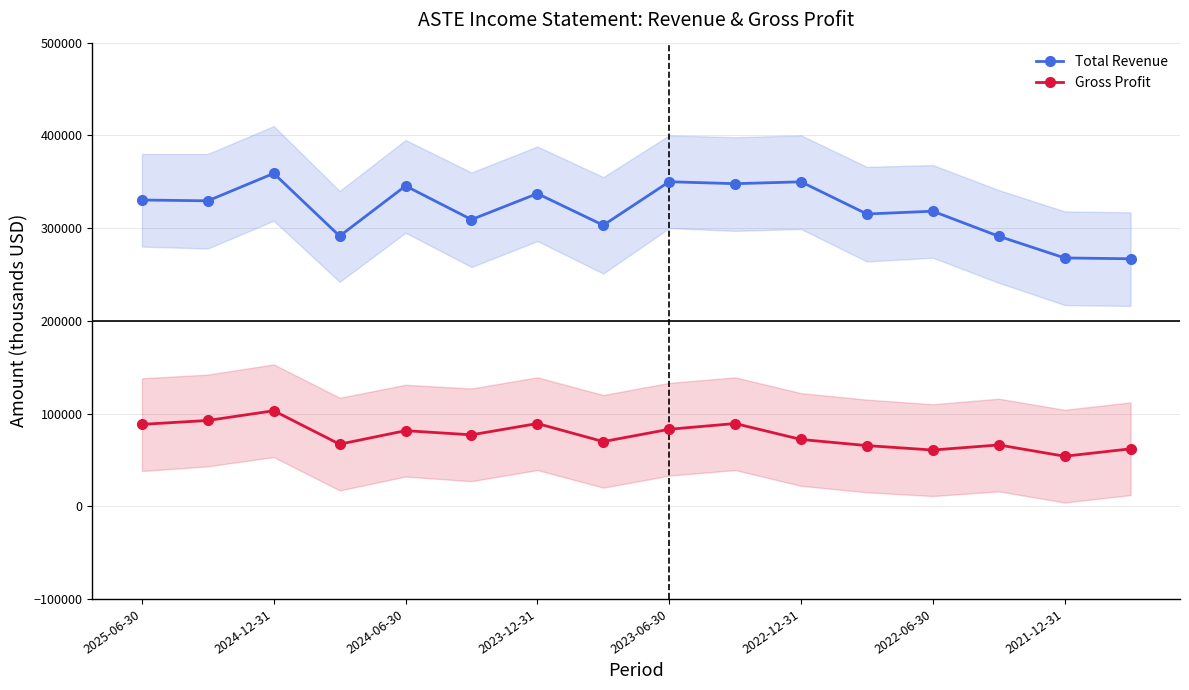

What is the maximum value for Total Revenue?

359000